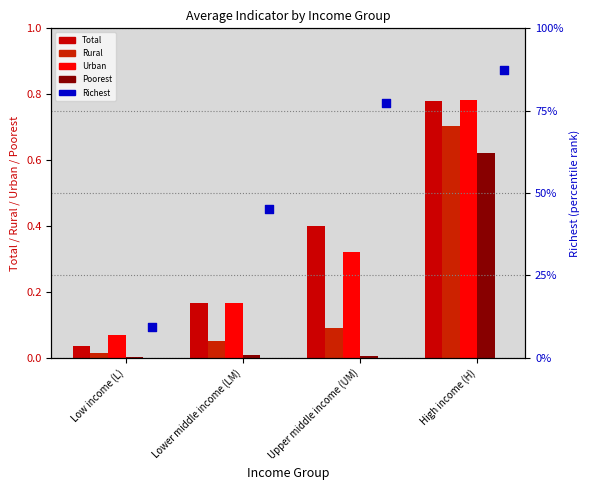

What is the total value across all series at Low income (L)?

0.2